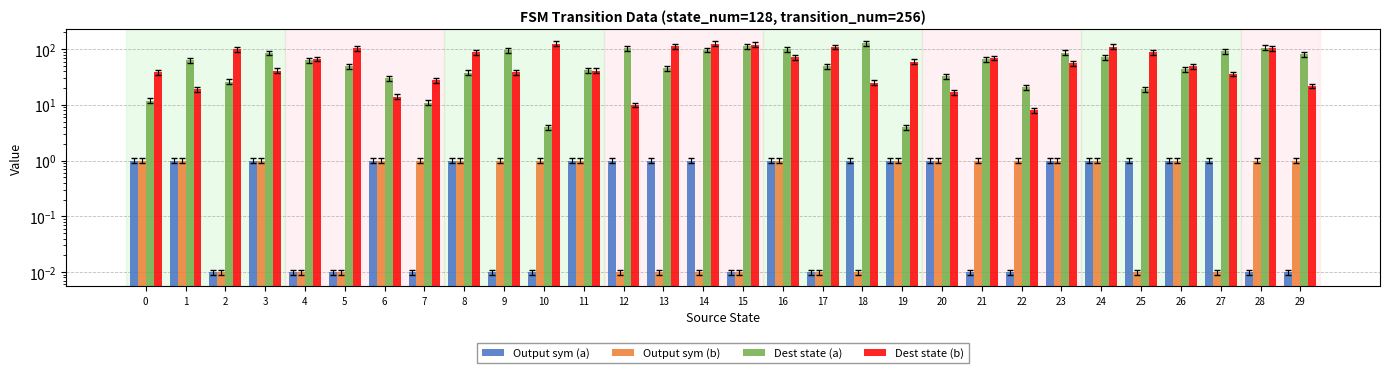

List the series in order of their peak value, highest first.

Dest state (a), Dest state (b), Output sym (a), Output sym (b)